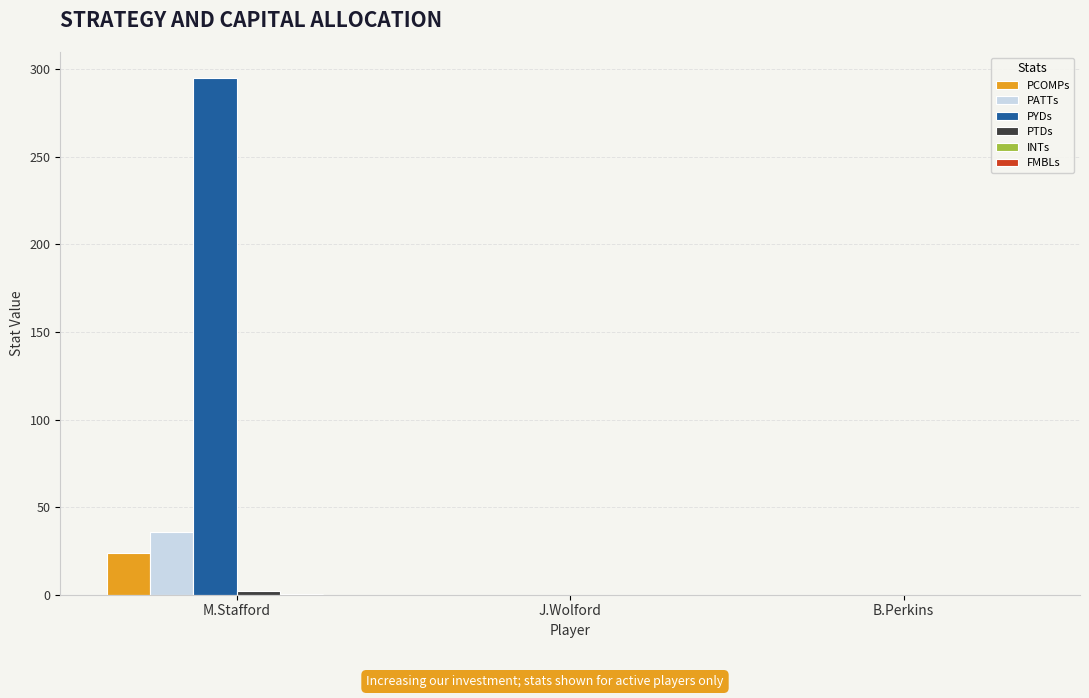

What is the greatest value displayed?

295.0